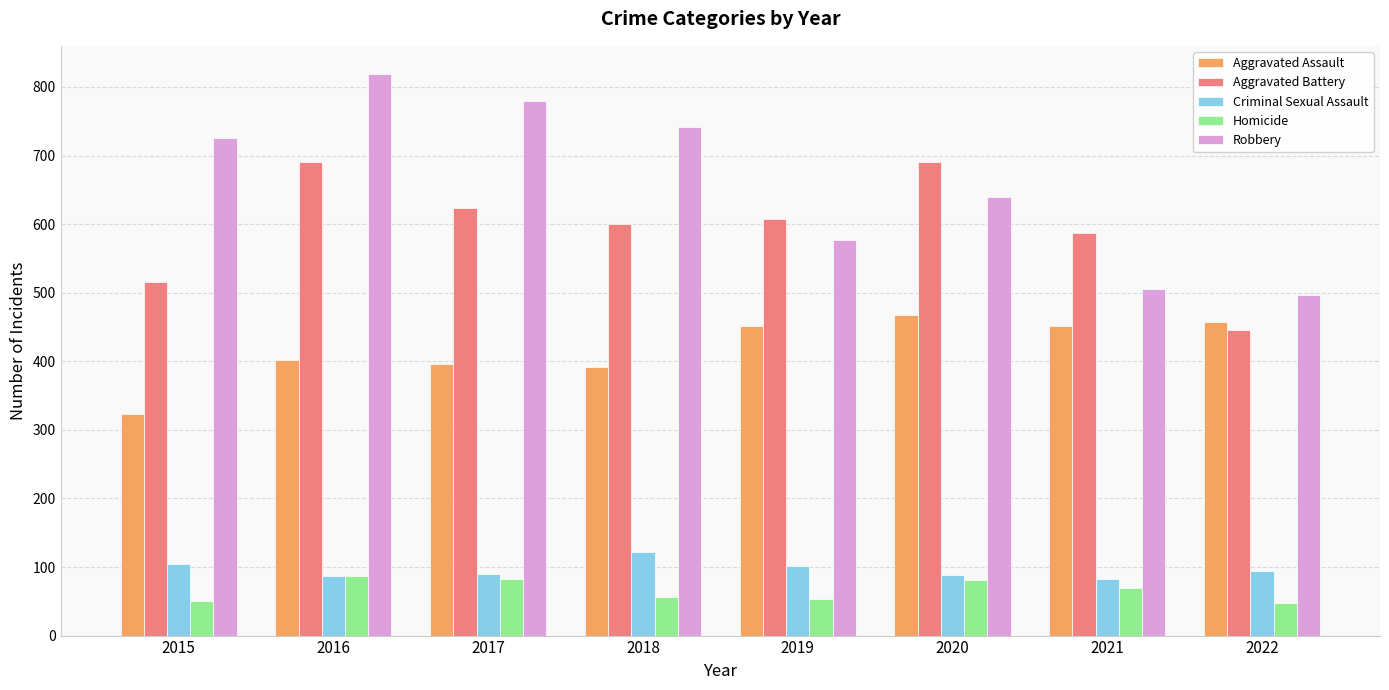

What are all the series names shown in the legend?

Aggravated Assault, Aggravated Battery, Criminal Sexual Assault, Homicide, Robbery